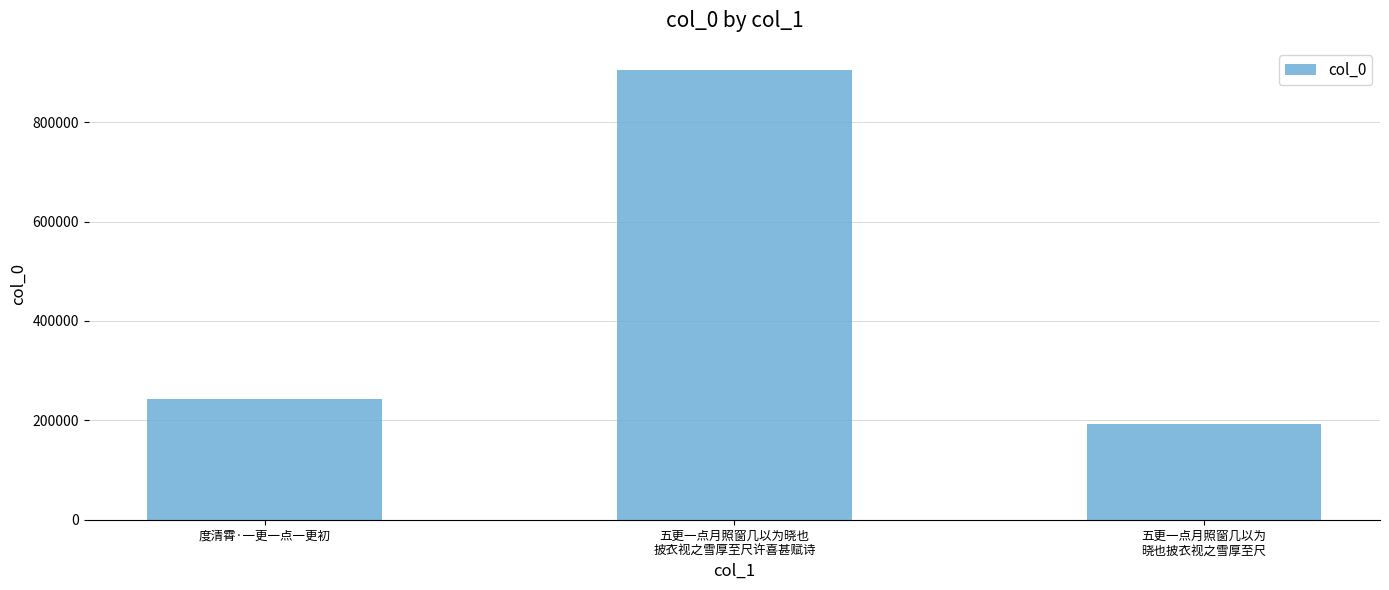

What is the average value?

446860